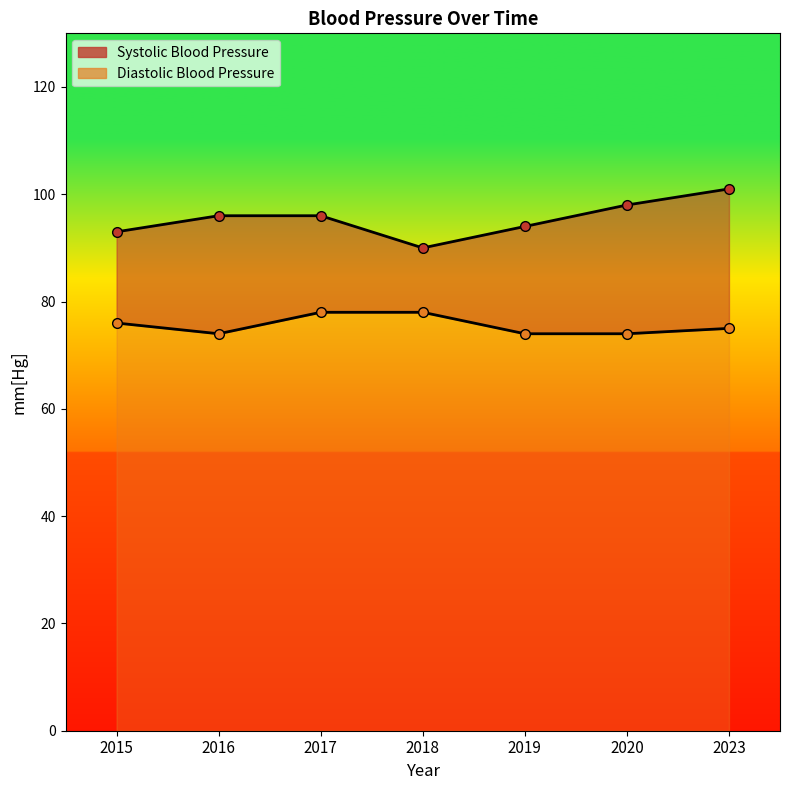

The value of Systolic Blood Pressure at 2019 is 62. True or false?

False